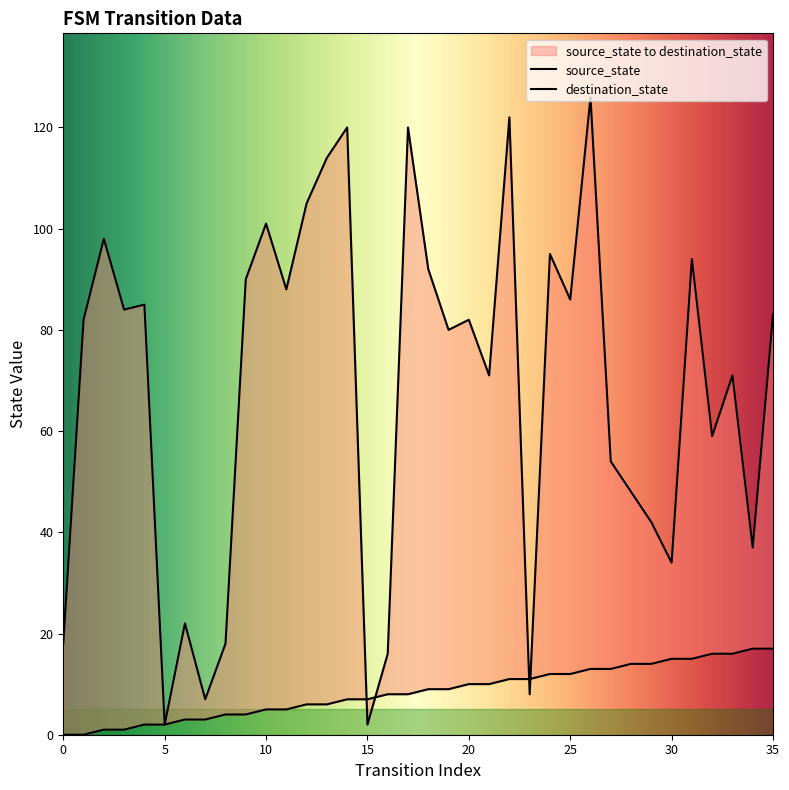

At which label does source_state reach its peak?

34